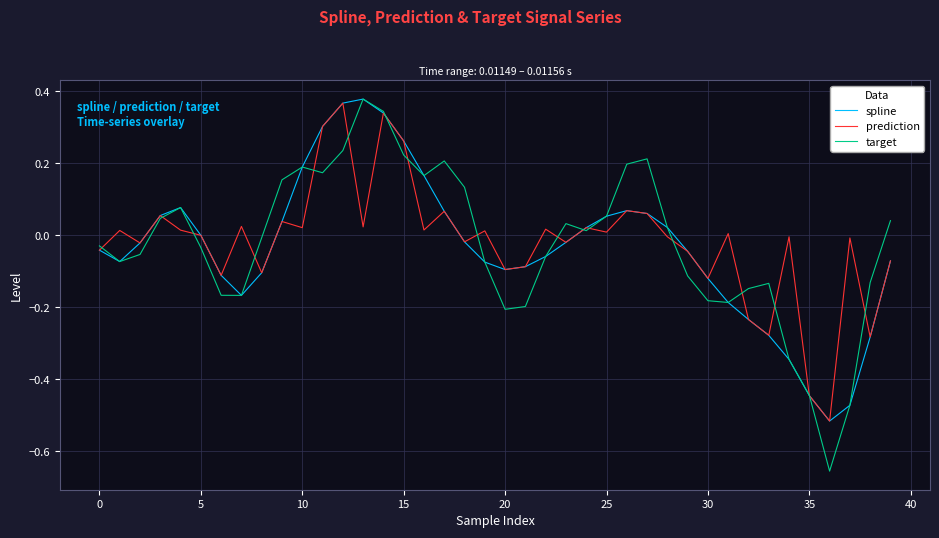

Which series has the widest spread of values?

target